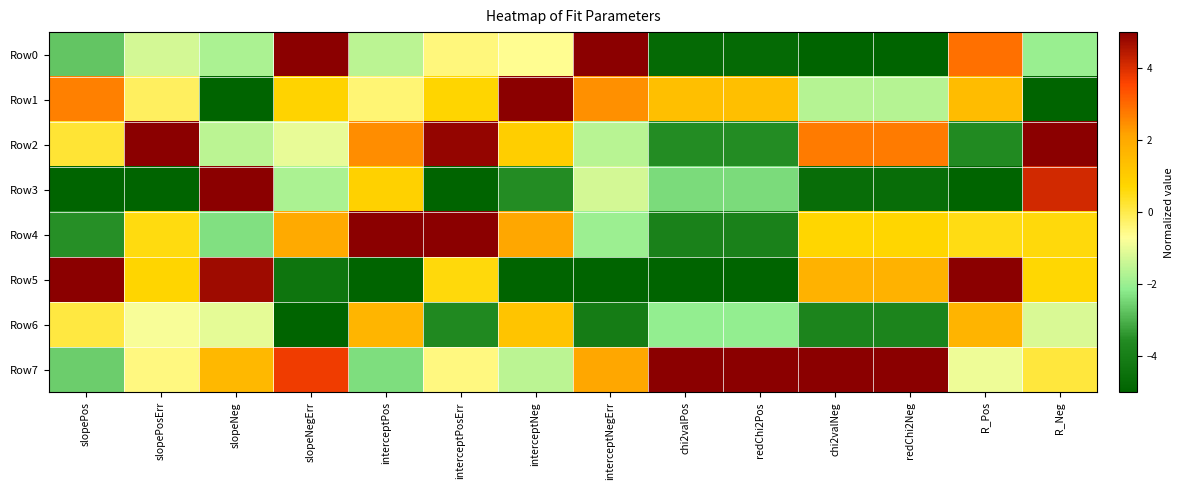

What is the total value across all series at interceptNegErr?

-4.4